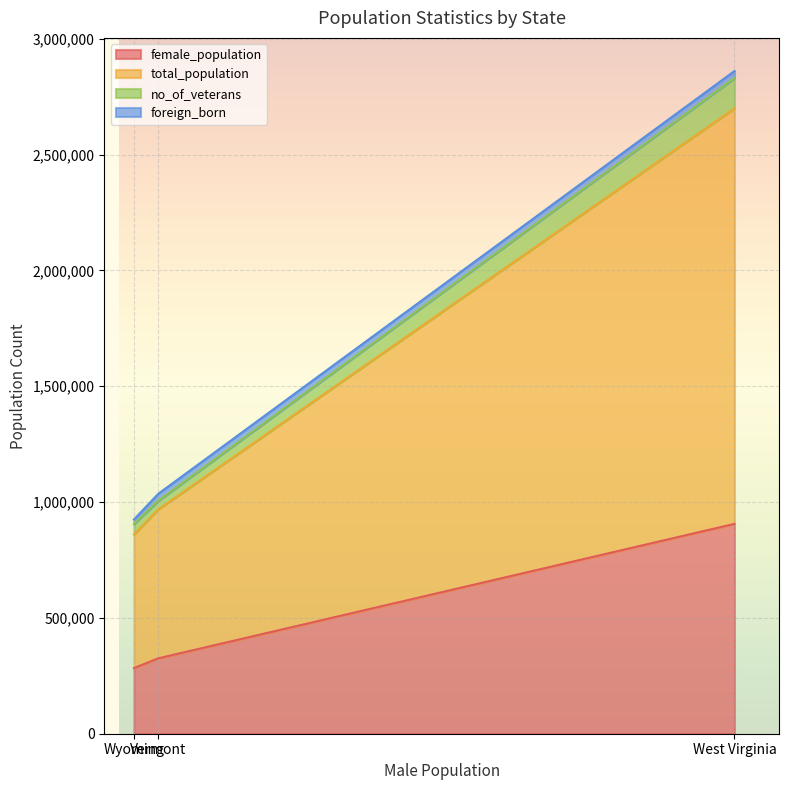

What is the maximum value for female_population?

905826